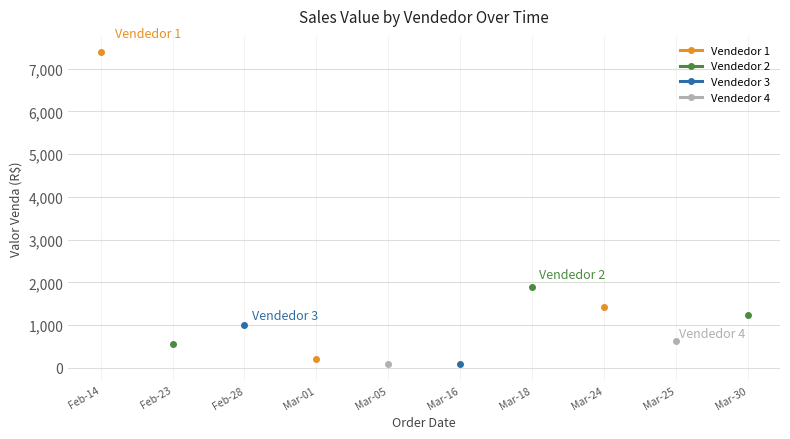

True or false: Vendedor 1 and Vendedor 4 cross at least once.

False